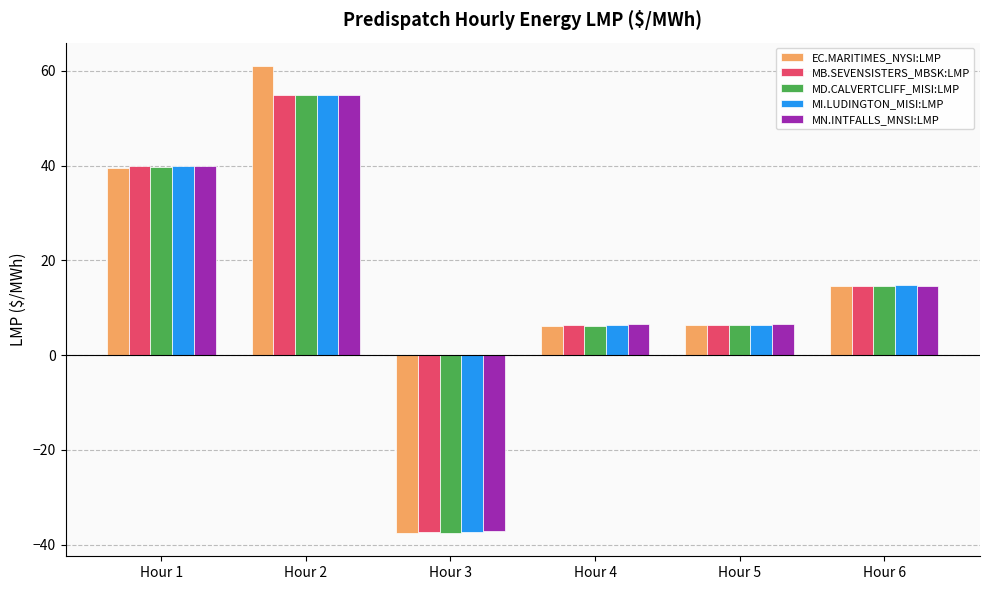

What is the difference between the MB.SEVENSISTERS_MBSK:LMP values at Hour 4 and Hour 1?

33.4